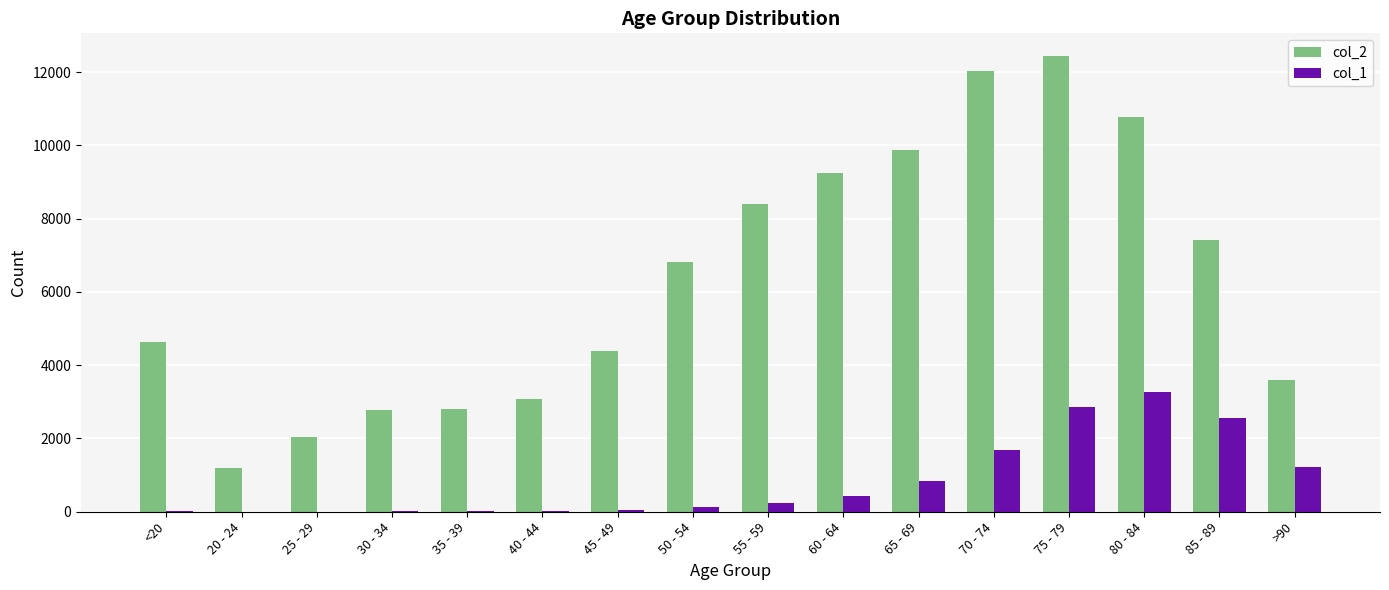

What is the average value of the col_1 series?

834